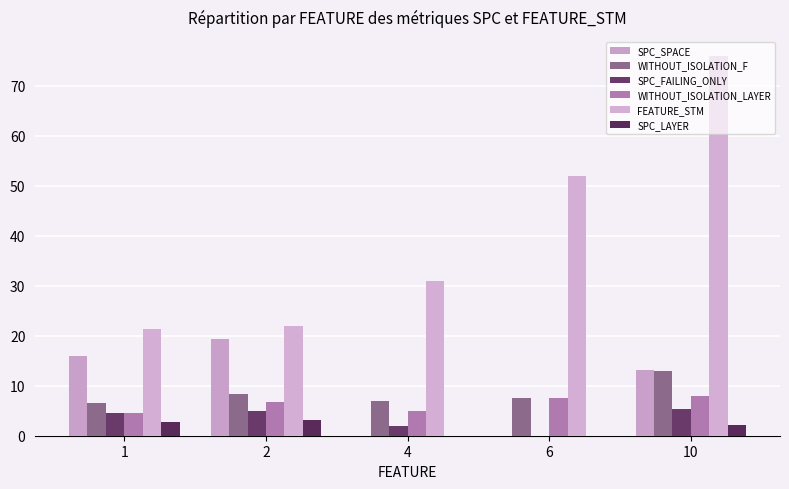

Which category has the highest value in the FEATURE_STM series?

10